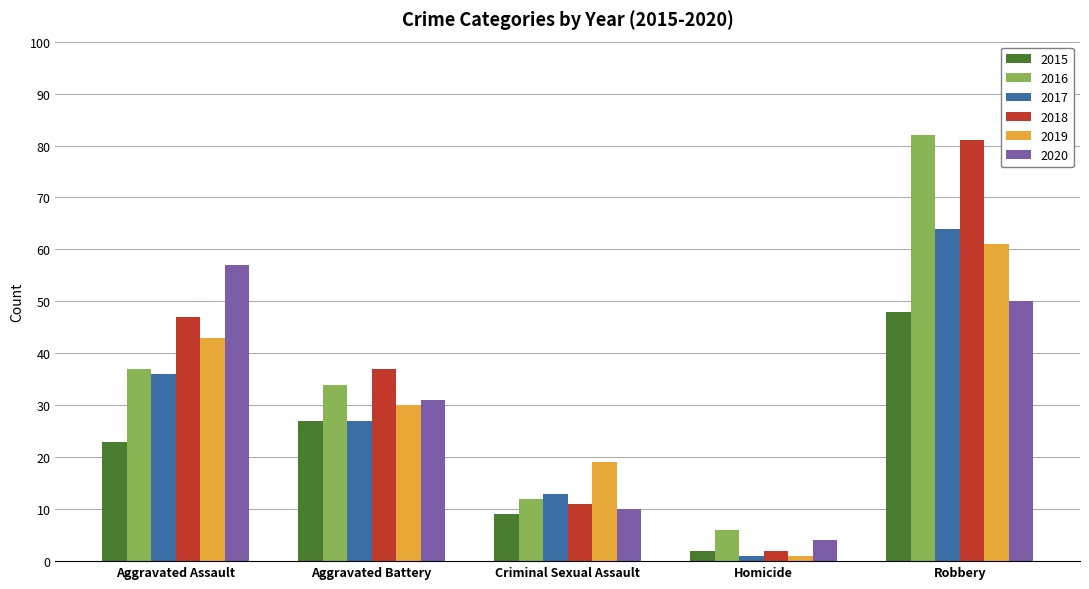

Rank the series by their maximum value, from lowest to highest.

2015, 2020, 2019, 2017, 2018, 2016